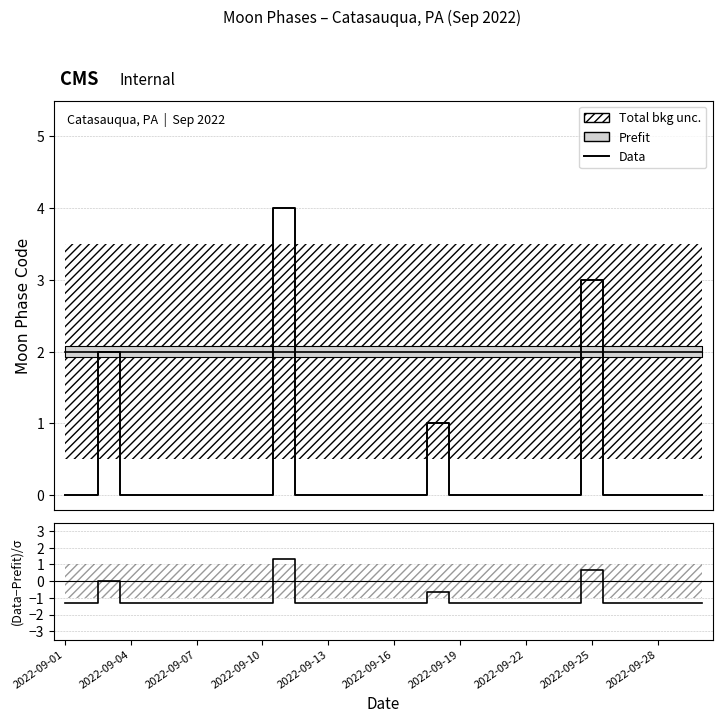

True or false: (Data-Prefit)/unc and Data intersect in this chart.

False